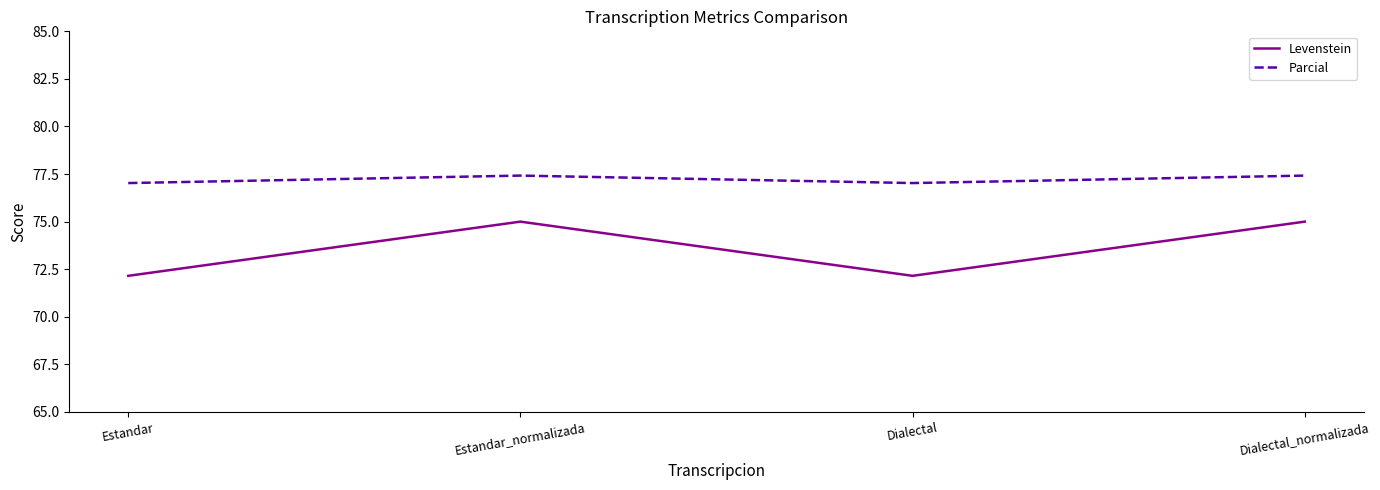

Reading left to right, what are all the values shown in this chart?

Levenstein: 72.2	75.0	72.2	75.0
Parcial: 77.0	77.4	77.0	77.4